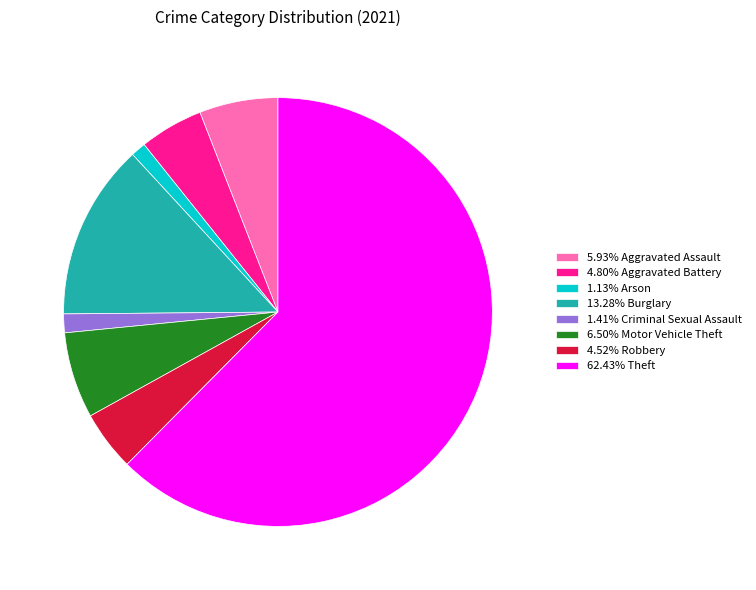

Is the sum of 5.93% Aggravated Assault and 6.50% Motor Vehicle Theft greater than half?

No